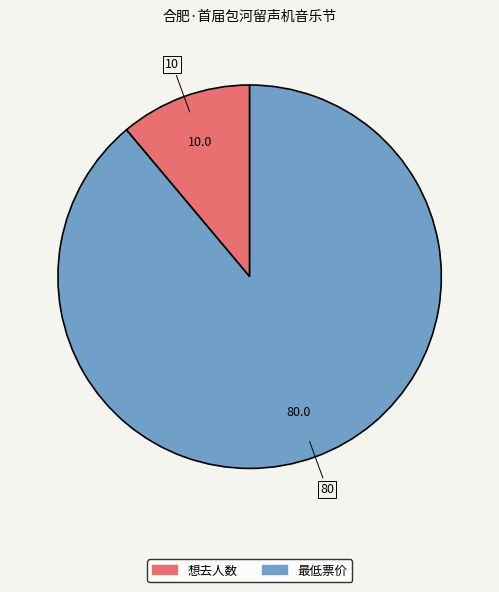

To the nearest percent, what percentage of the pie is 最低票价?

89%